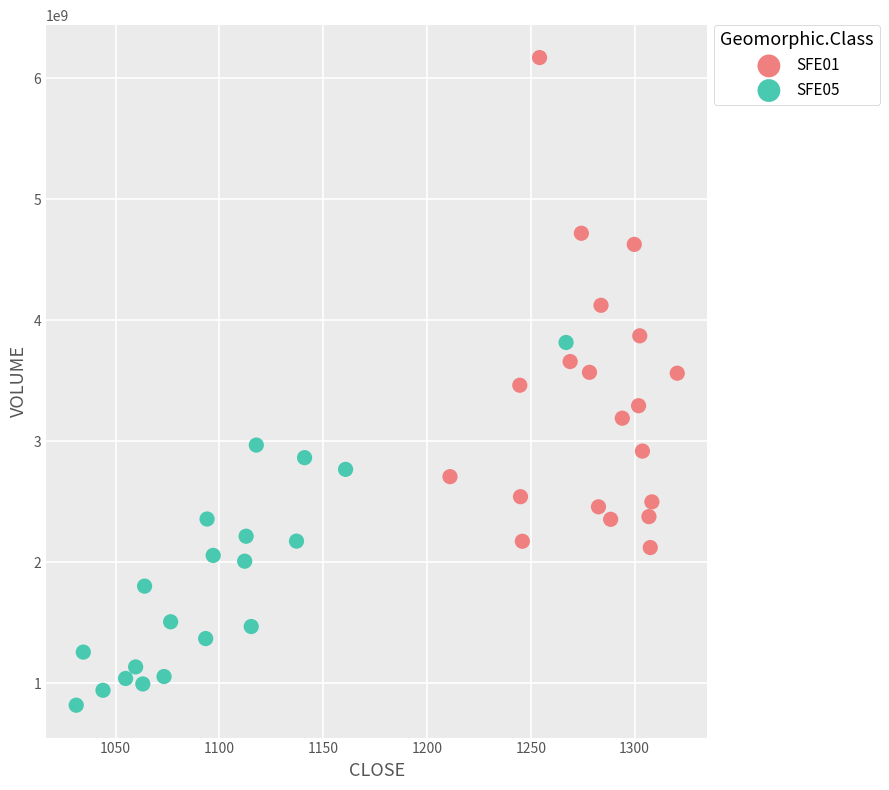

Which series has the largest Y range (max minus min)?

SFE01